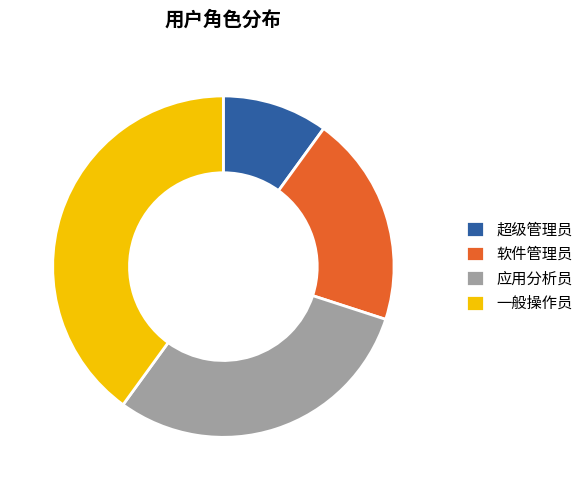

Is the sum of 应用分析员 and 一般操作员 greater than half?

Yes